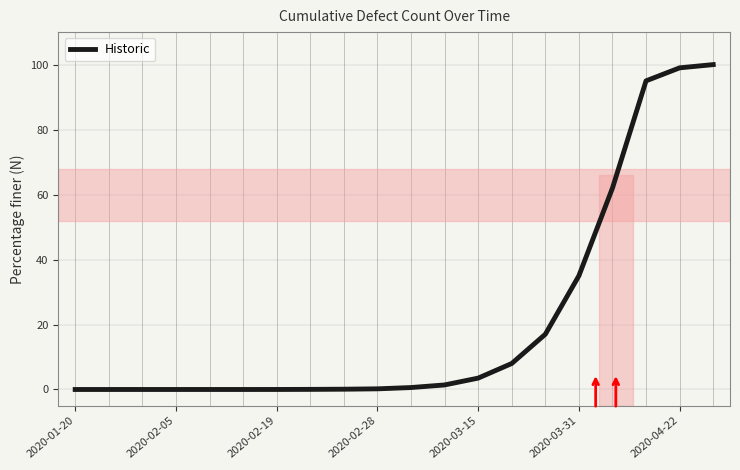

What is the maximum value shown in the chart?

100.0